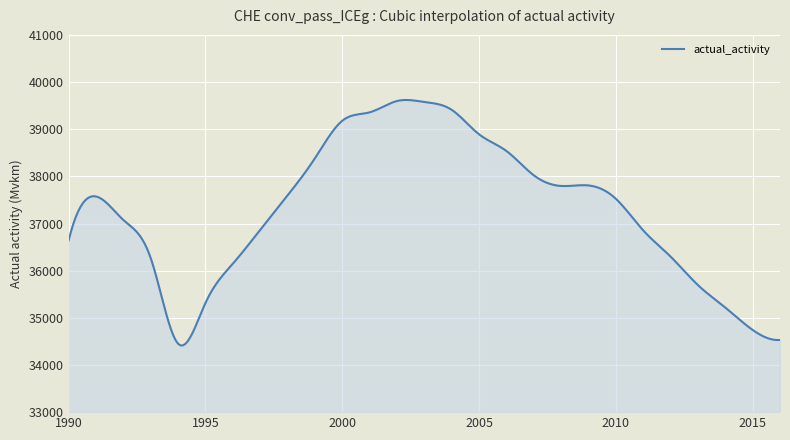

Count the number of categories in the chart.

300